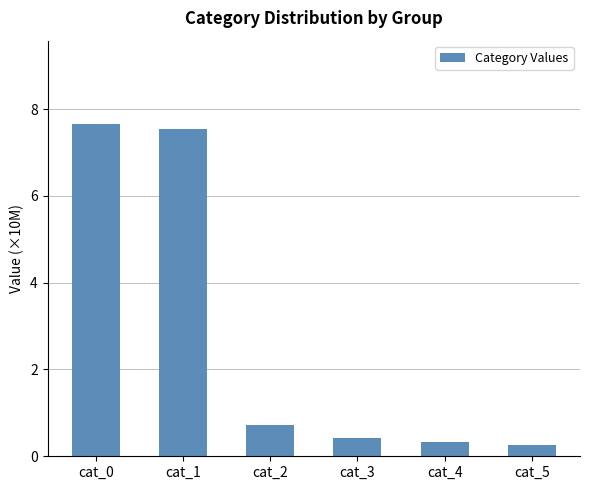

What is the difference between the values at cat_3 and cat_2?

0.3